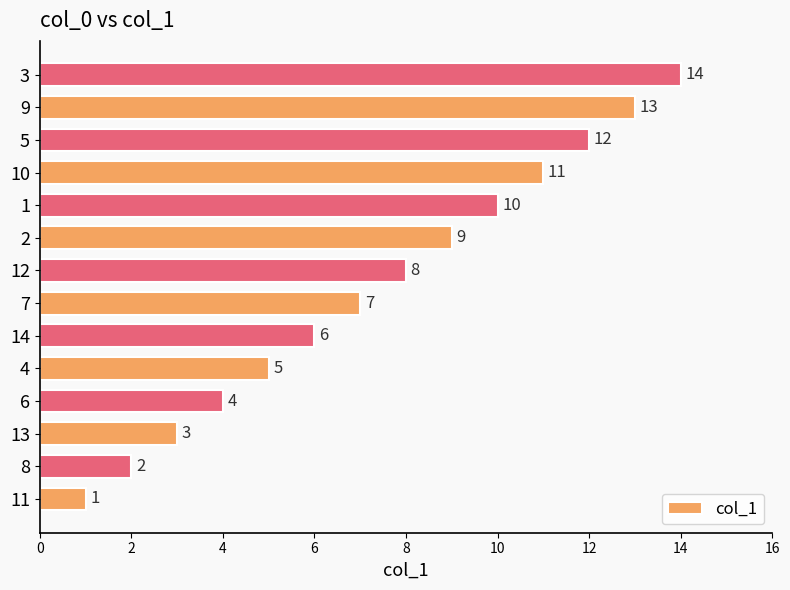

What is the average value?

8